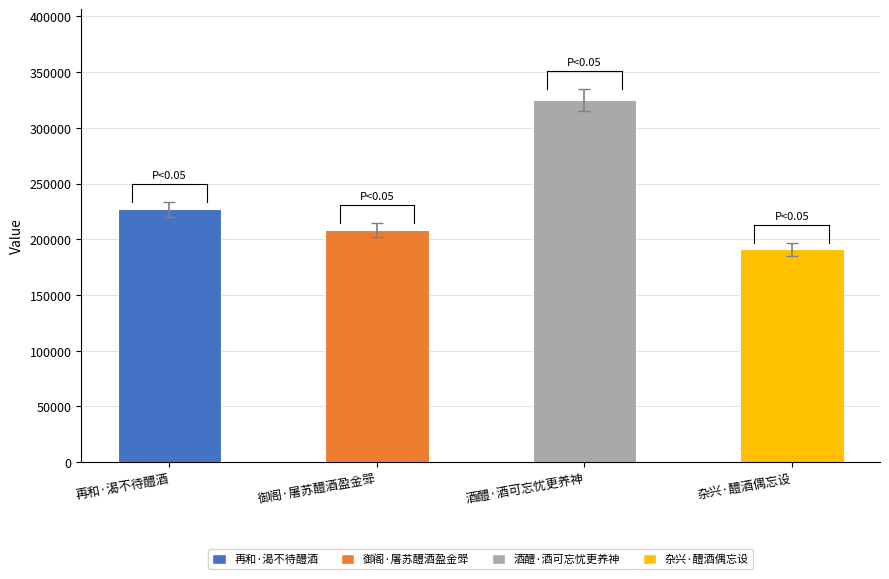

Rank the categories by value from lowest to highest.

杂兴·醴酒偶忘设, 御阁·屠苏醴酒盈金斝, 再和·渴不待醴酒, 酒醴·酒可忘忧更养神